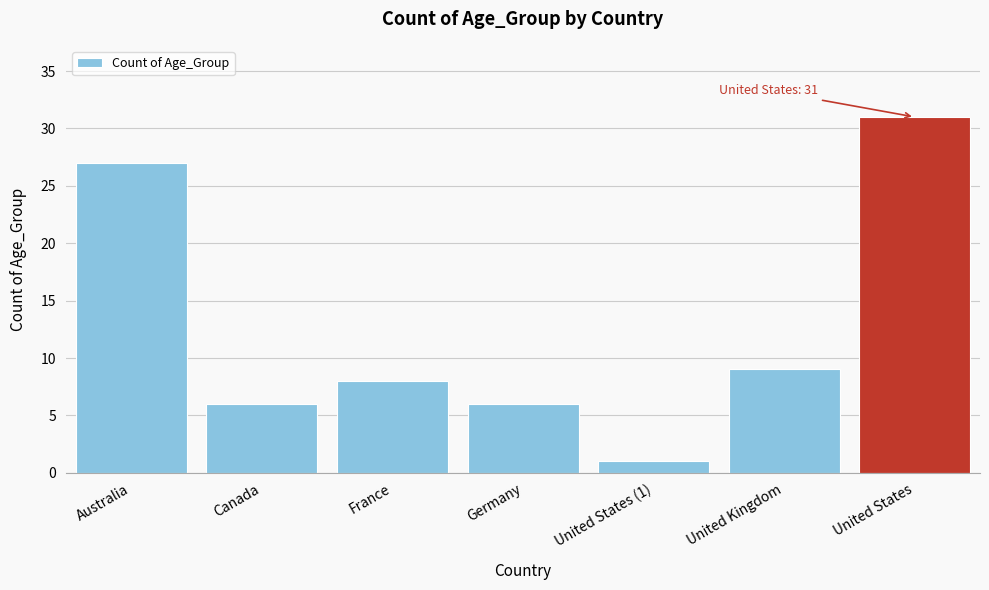

Reading right to left, transcribe all the data shown in this chart.

31	9	1	6	8	6	27